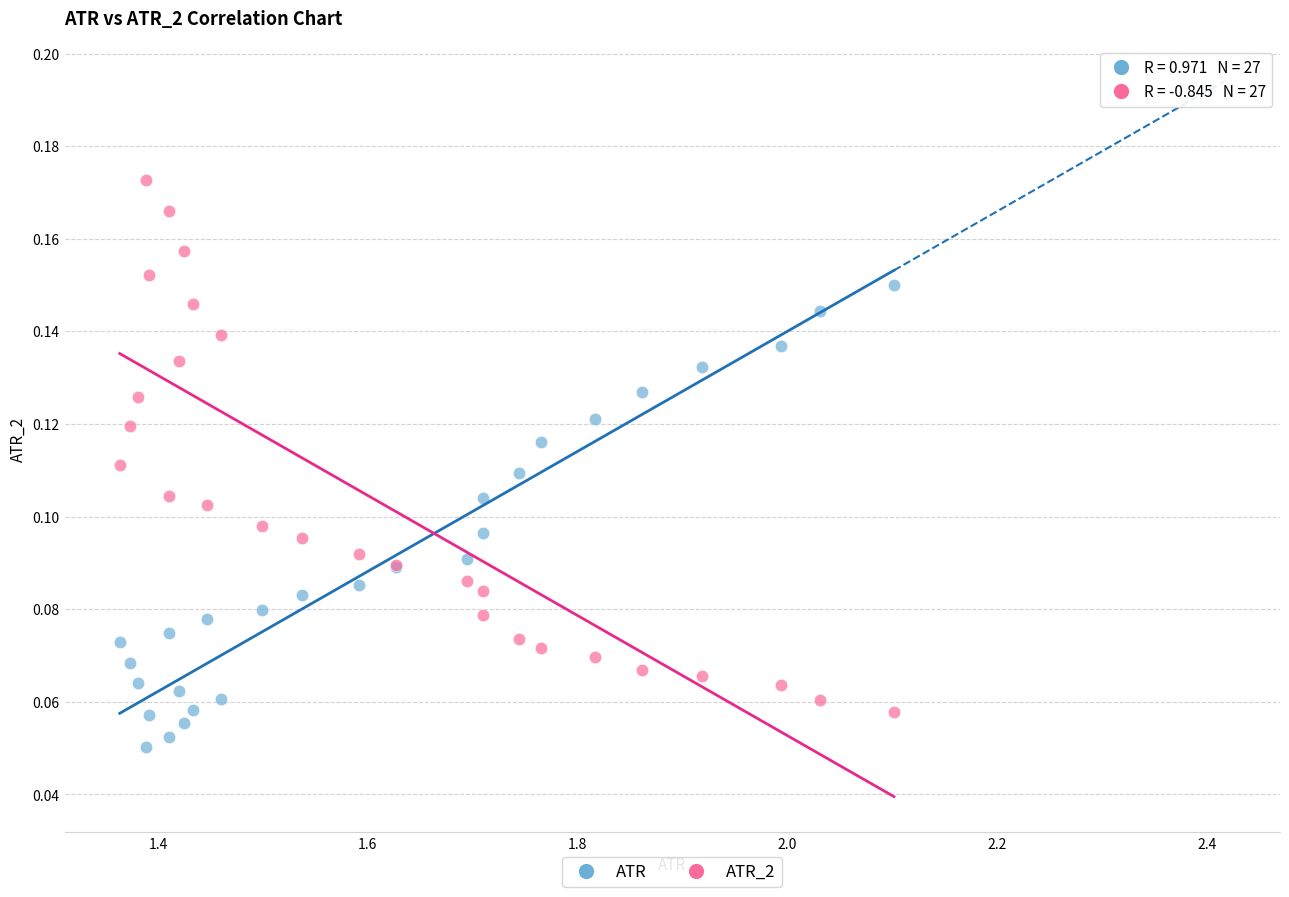

Which series contains the lowest Y value?

ATR